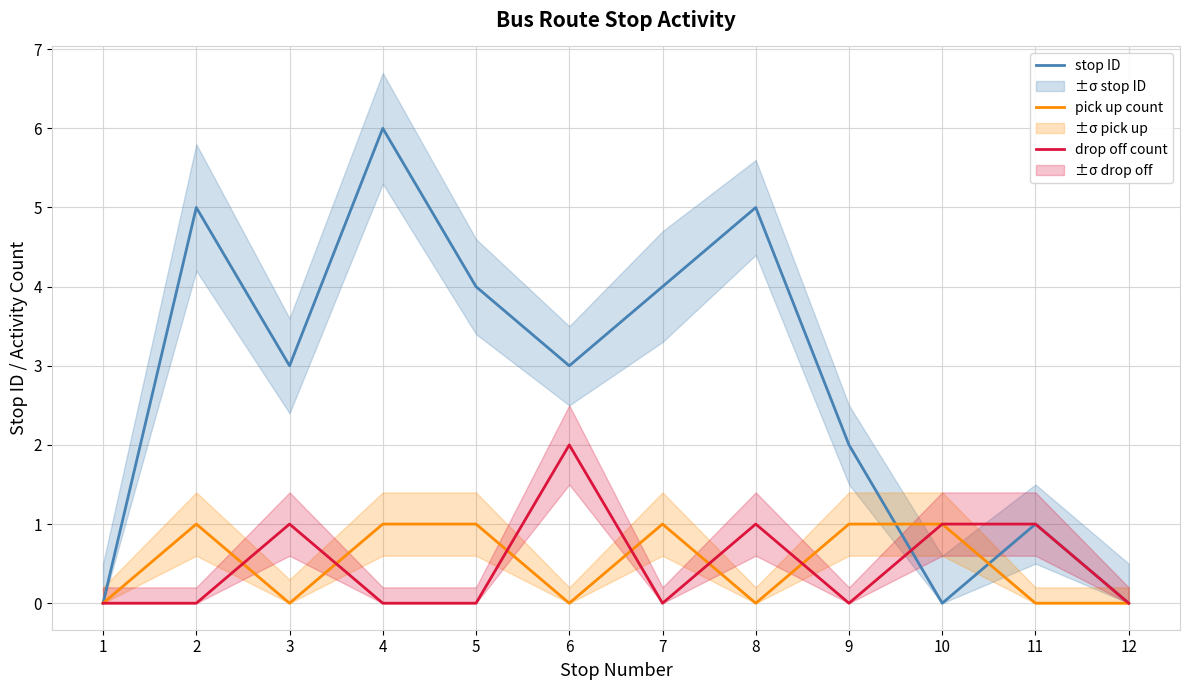

Between 6 and 10, which series saw the biggest shift?

stop ID